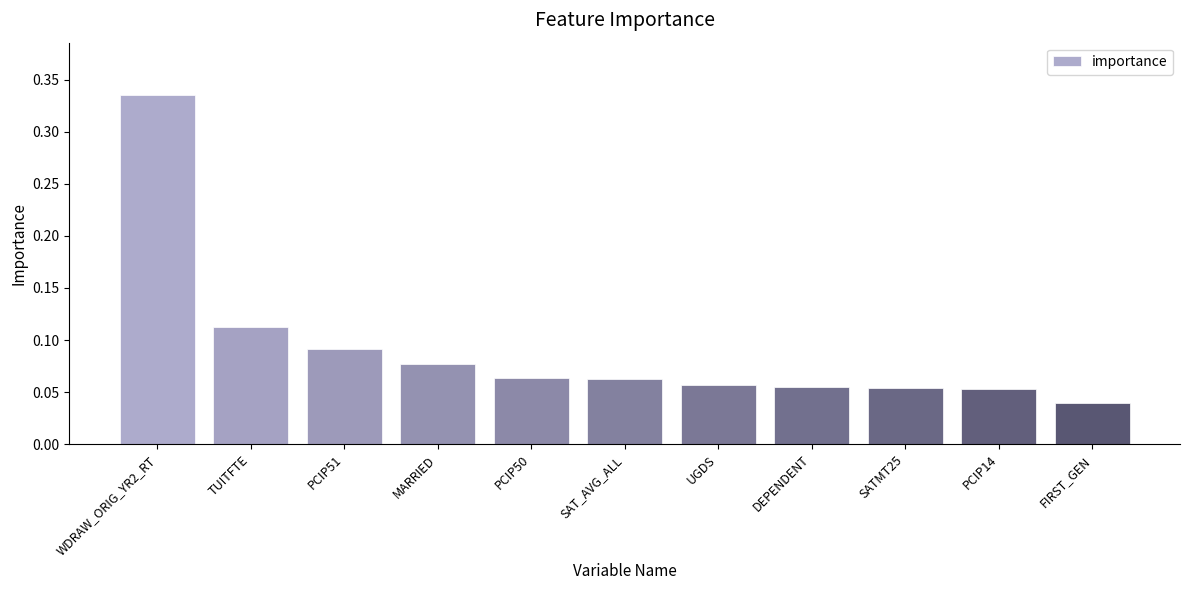

Which category has the lowest value across all series?

FIRST_GEN